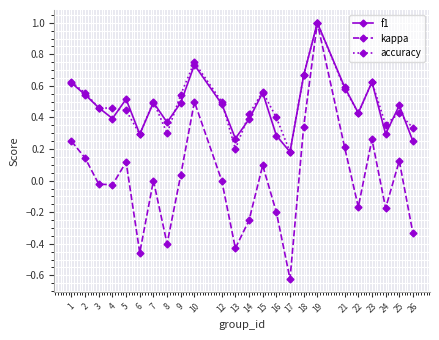

True or false: f1 has a value of 0.3 at 25.

False